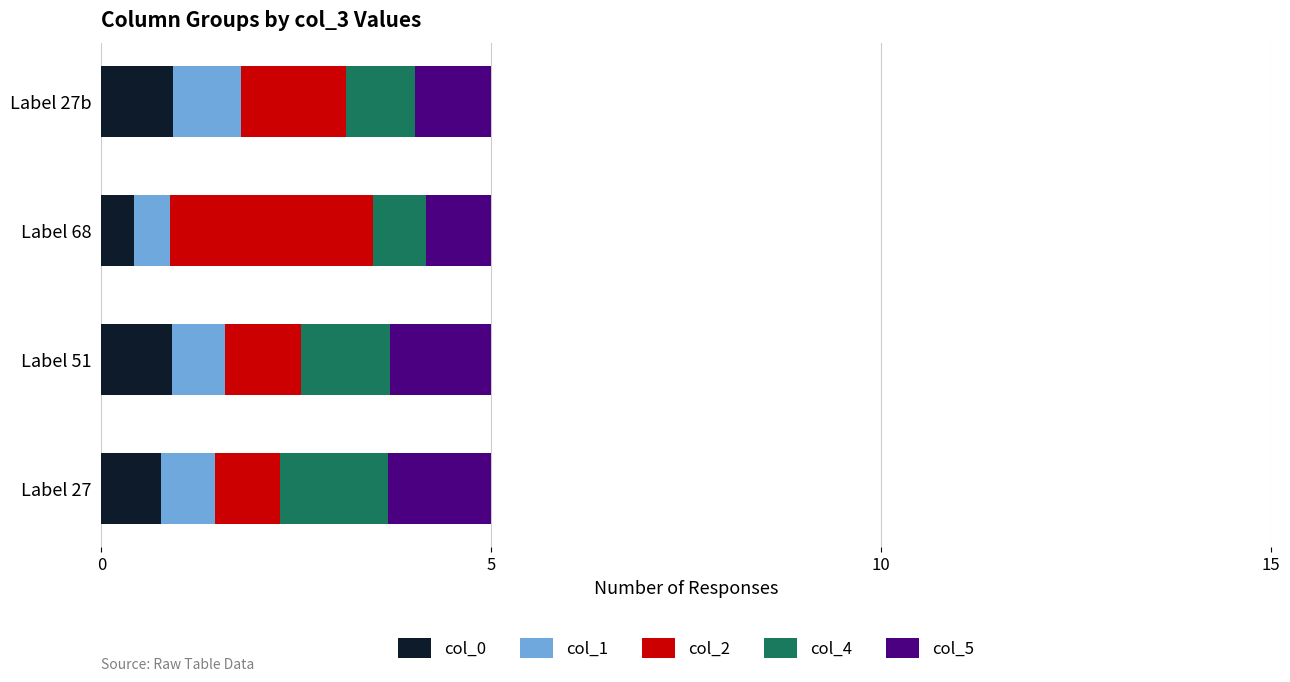

What is the total value across all series at Label 68?

5.0